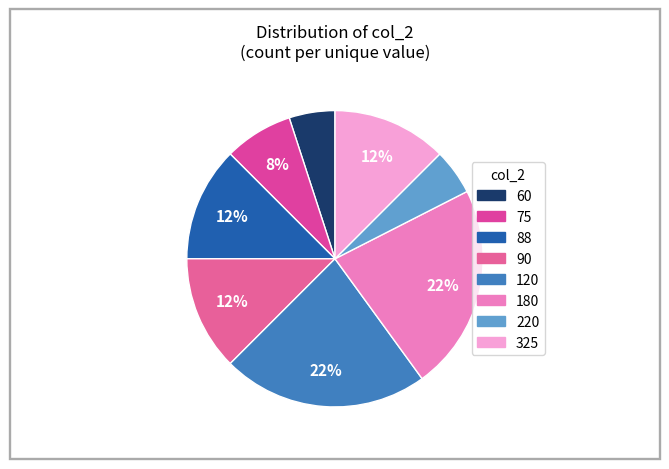

To the nearest percent, what is the combined percentage of 75 and 90?

20%